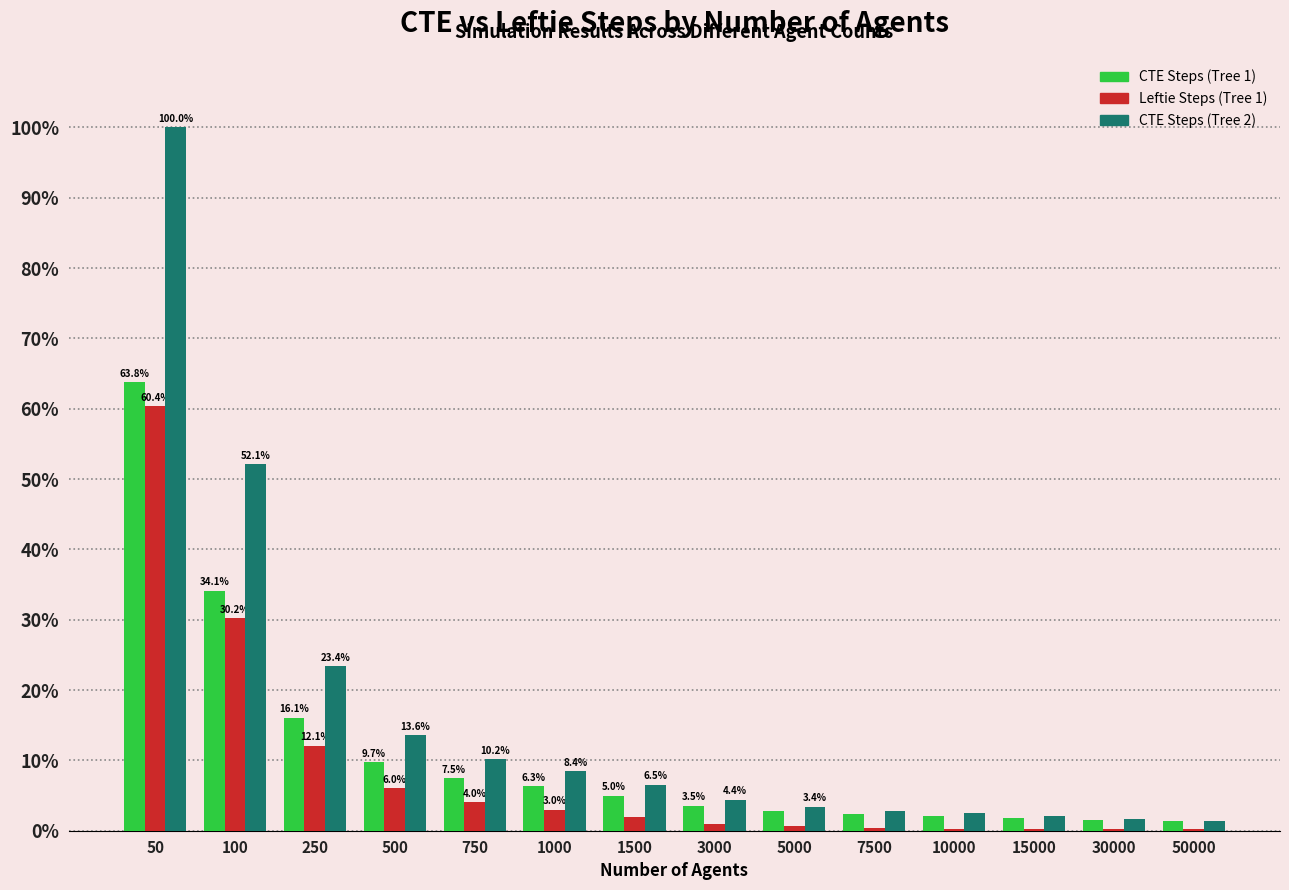

Which series changed the most between 50 and 7500?

CTE Steps (Tree 2)